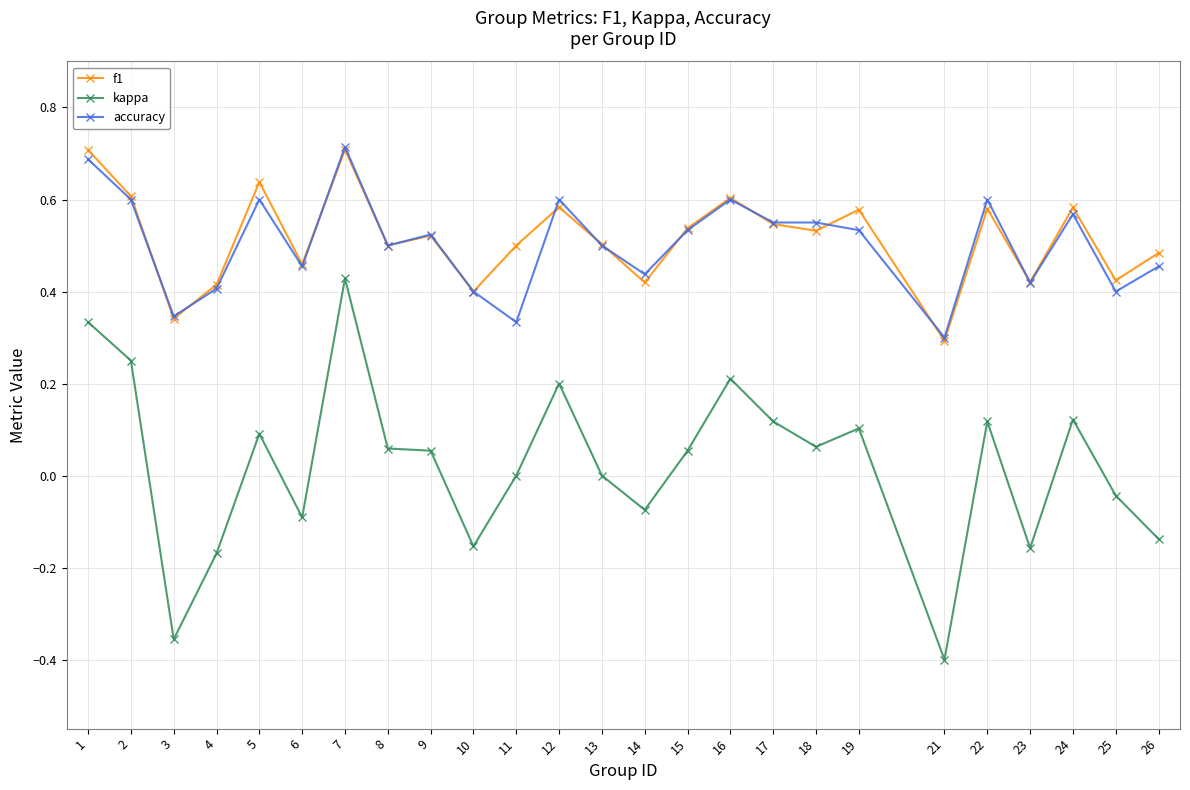

True or false: kappa and accuracy intersect in this chart.

False